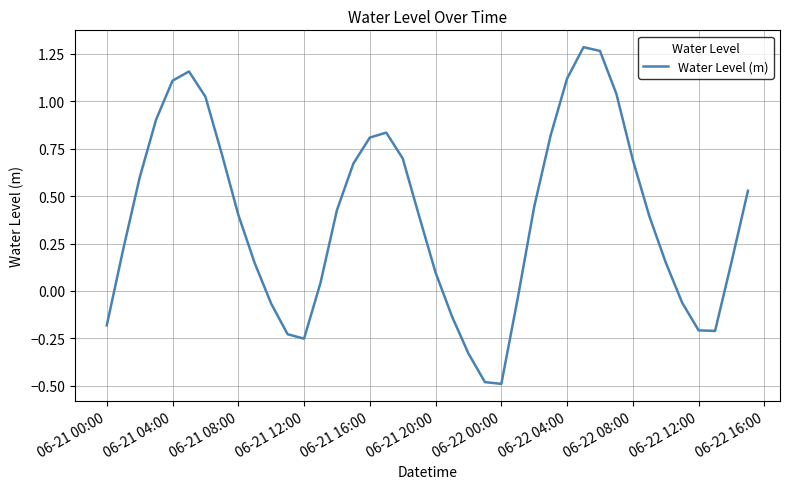

What is the difference between the maximum and minimum values?

1.8